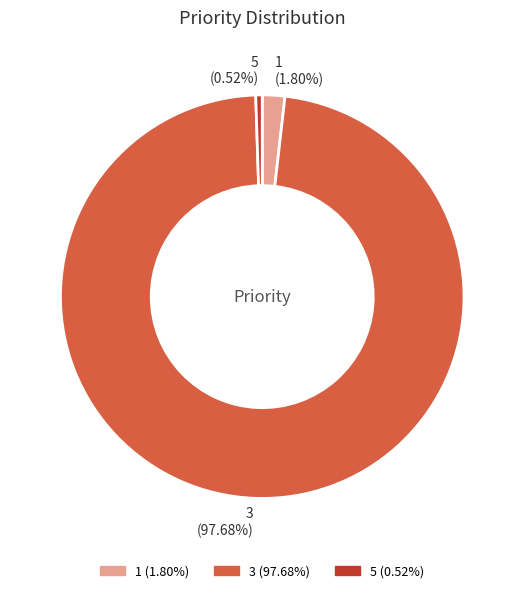

How many segments does this pie chart have?

3